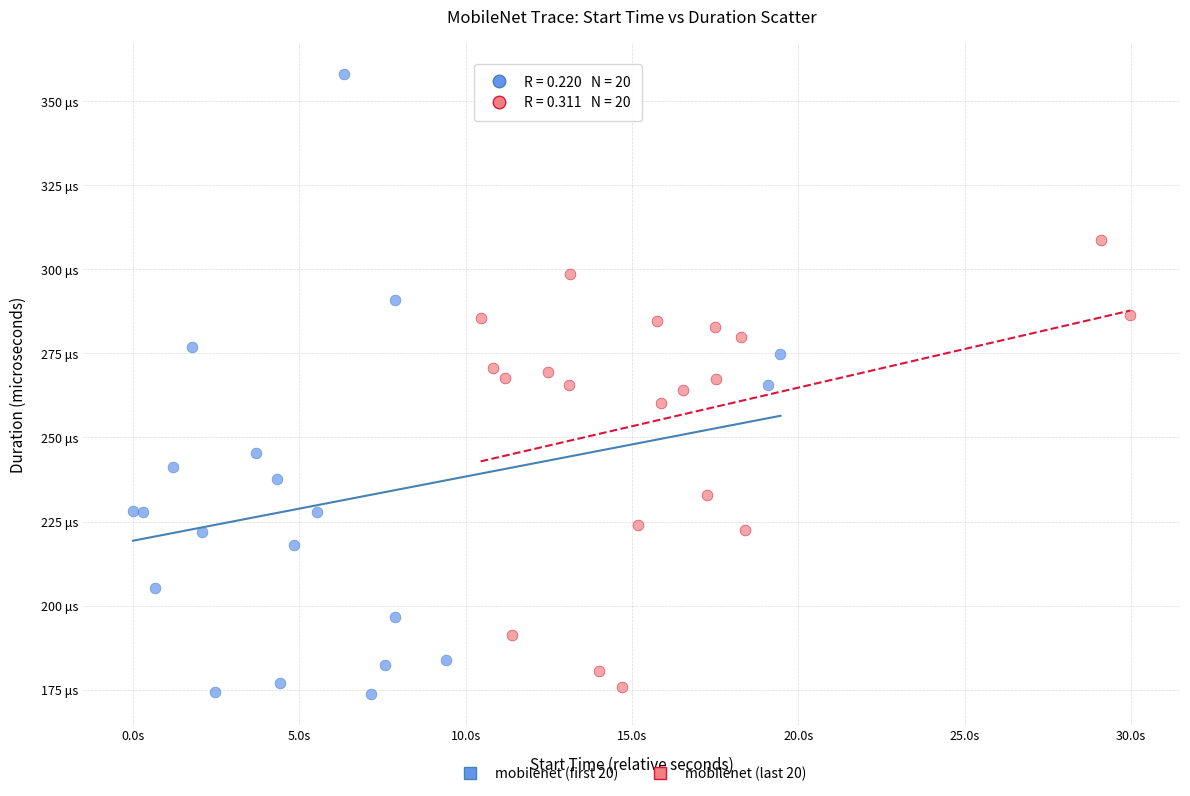

Which series has the largest Y range (max minus min)?

mobilenet (first 20)